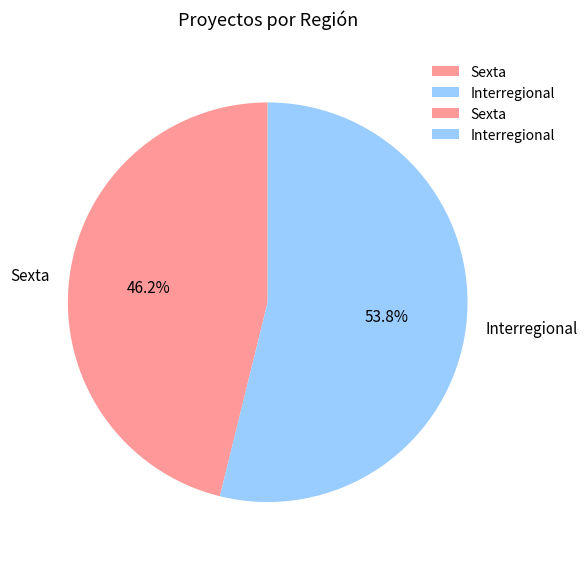

To the nearest percent, what portion does Interregional represent?

54%